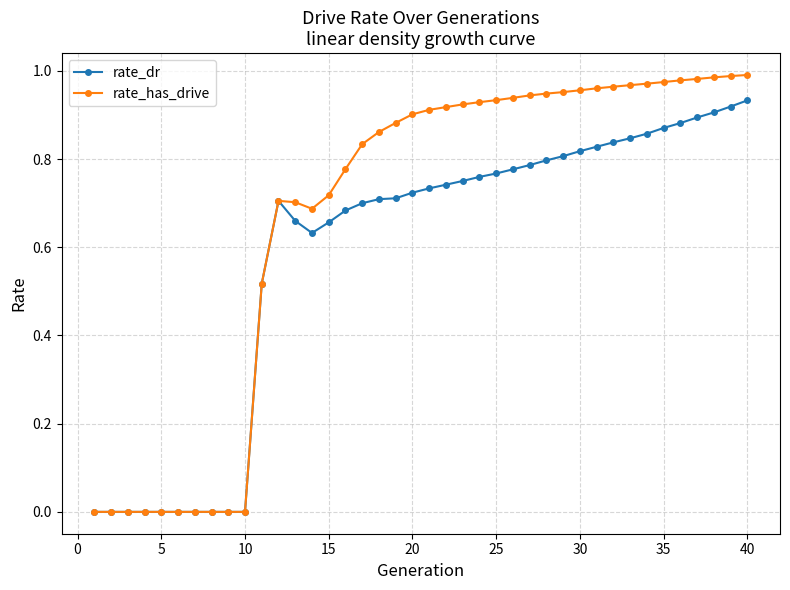

Which series has the widest spread of values?

rate_has_drive